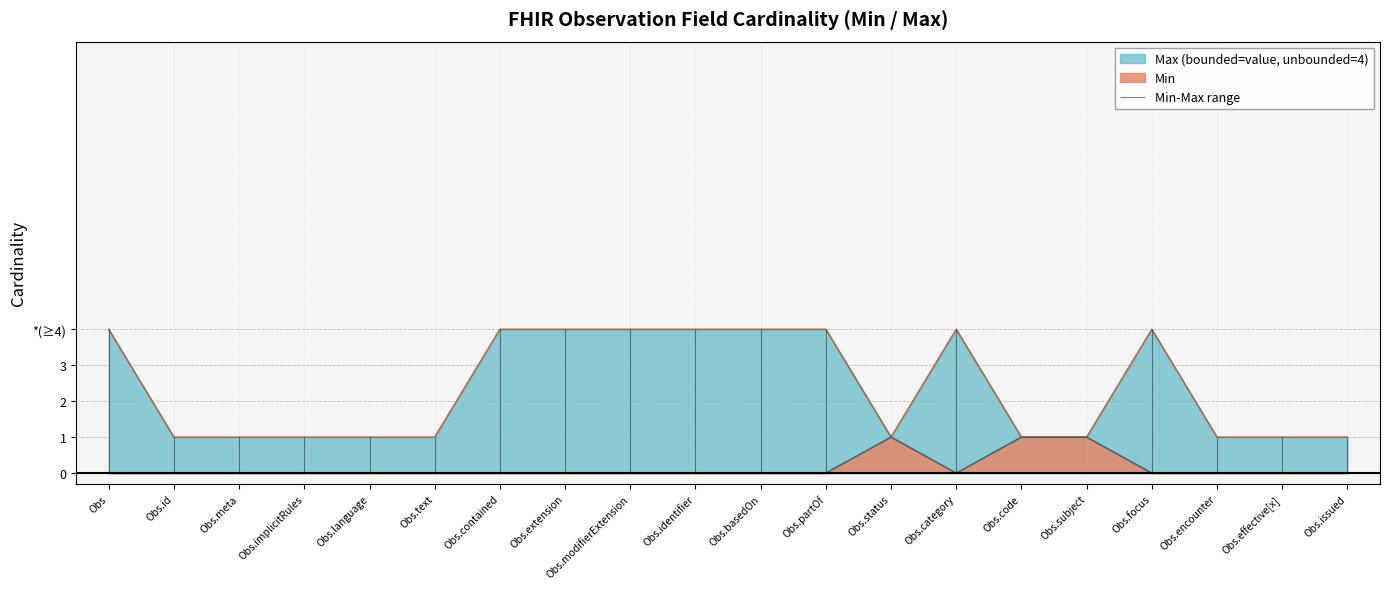

Reading right to left, what are all the values shown in this chart?

Min: 0	0	0	0	1	1	0	1	0	0	0	0	0	0	0	0	0	0	0	0
Max_numeric: 1	1	1	4	1	1	4	1	4	4	4	4	4	4	1	1	1	1	1	4